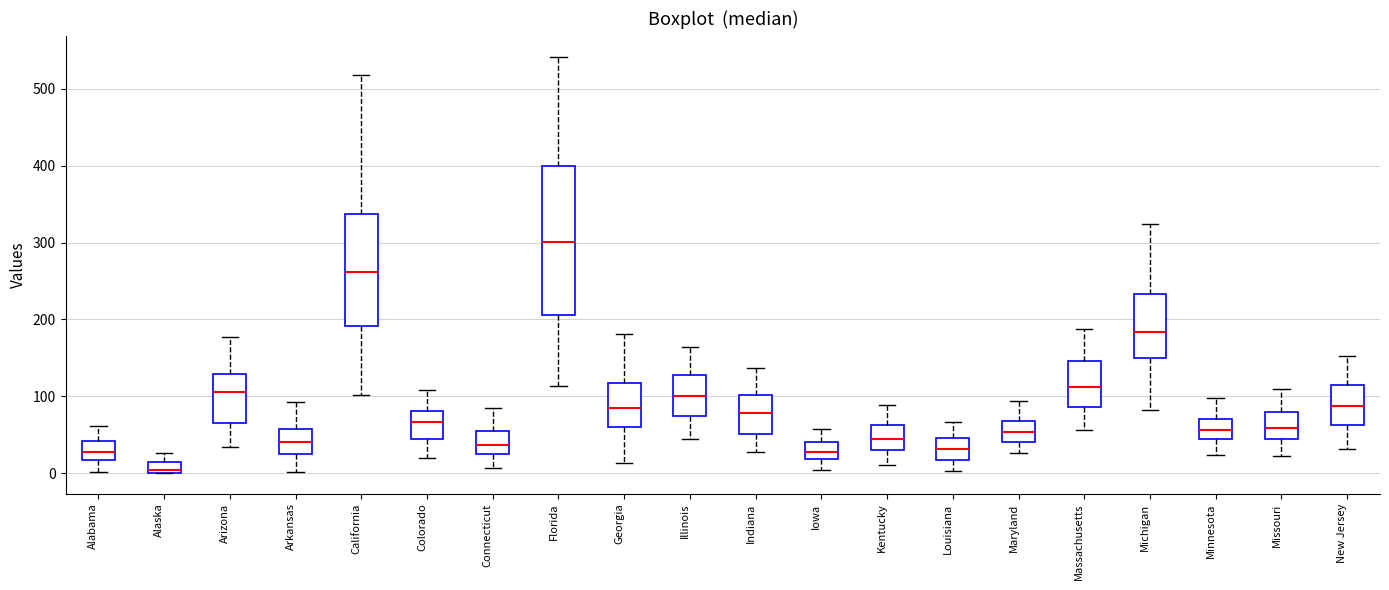

Which box has the highest median line?

Florida